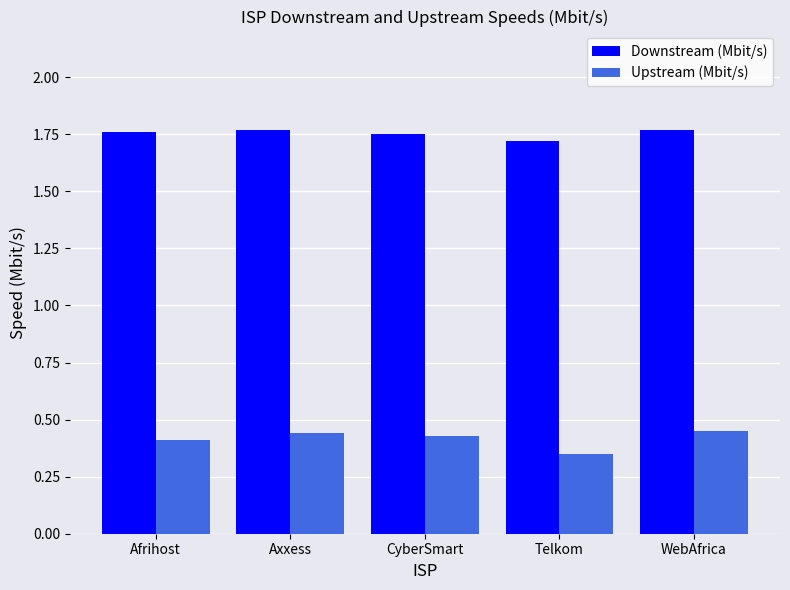

Which category has the lowest value in the Upstream (Mbit/s) series?

Telkom